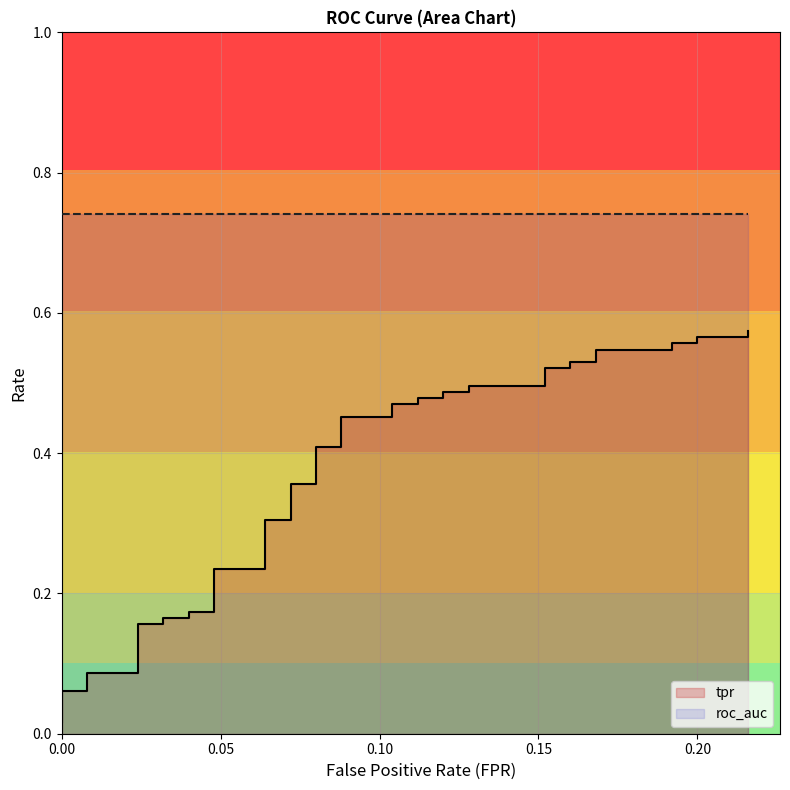

True or false: roc_auc and tpr intersect in this chart.

False